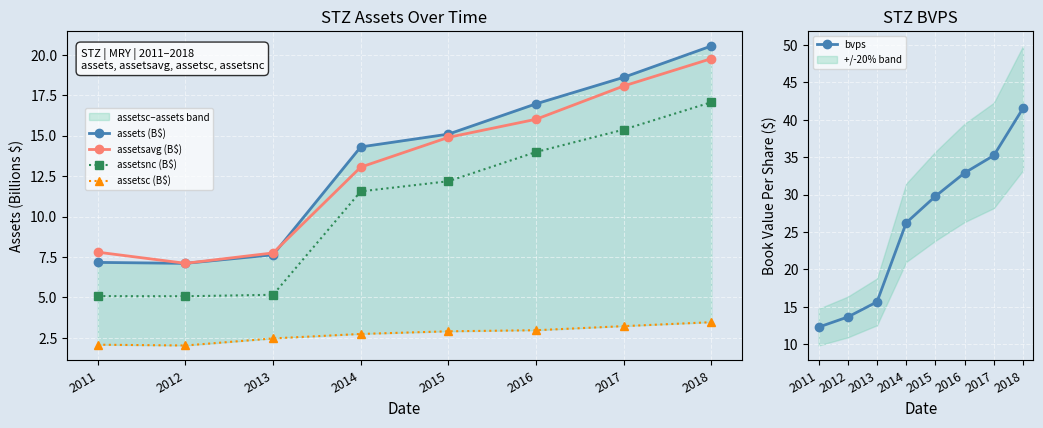

How many lines are shown in the chart?

5